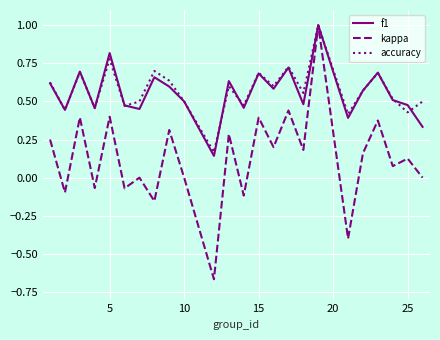

Which series has the largest range (max minus min)?

kappa